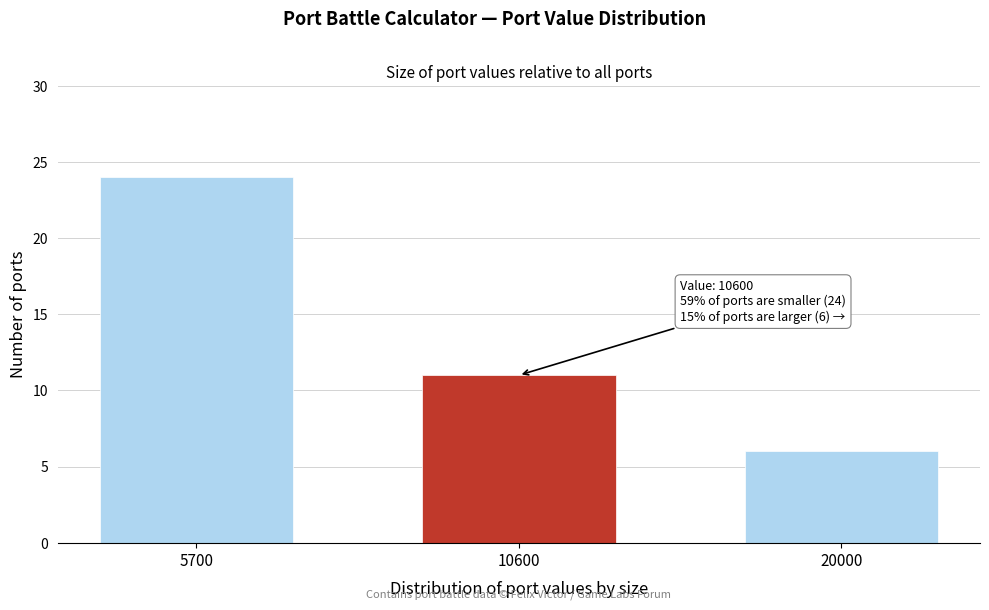

Reading left to right, transcribe all the data shown in this chart.

5700=24	10600=11	20000=6